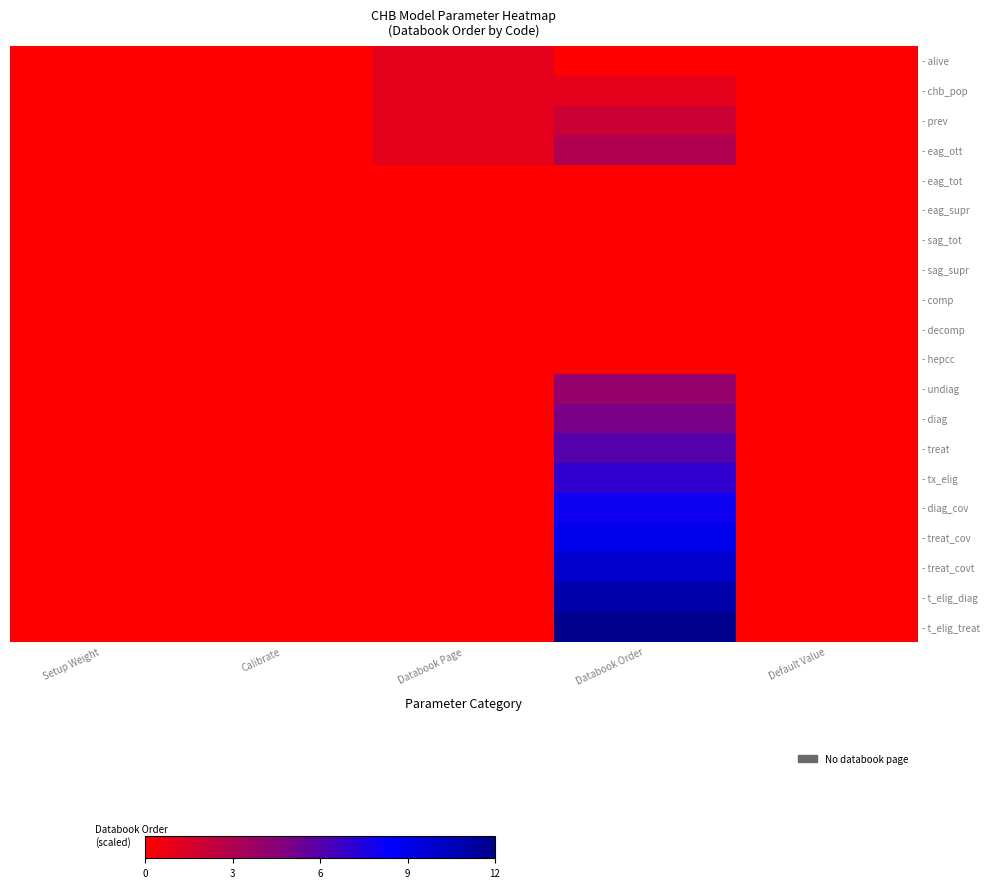

Reading left to right, what are all the values shown in this chart?

- alive: Setup Weight=0.0	Calibrate=0.0	Databook Page=8.3	Databook Order=0.0	Default Value=0.0
- chb_pop: Setup Weight=0.0	Calibrate=0.0	Databook Page=8.3	Databook Order=8.3	Default Value=0.0
- prev: Setup Weight=0.0	Calibrate=0.0	Databook Page=8.3	Databook Order=16.7	Default Value=0.0
- eag_ott: Setup Weight=0.0	Calibrate=0.0	Databook Page=8.3	Databook Order=25.0	Default Value=0.0
- eag_tot: Setup Weight=0.0	Calibrate=0.0	Databook Page=0.0	Databook Order=0.0	Default Value=0.0
- eag_supr: Setup Weight=0.0	Calibrate=0.0	Databook Page=0.0	Databook Order=0.0	Default Value=0.0
- sag_tot: Setup Weight=0.0	Calibrate=0.0	Databook Page=0.0	Databook Order=0.0	Default Value=0.0
- sag_supr: Setup Weight=0.0	Calibrate=0.0	Databook Page=0.0	Databook Order=0.0	Default Value=0.0
- comp: Setup Weight=0.0	Calibrate=0.0	Databook Page=0.0	Databook Order=0.0	Default Value=0.0
- decomp: Setup Weight=0.0	Calibrate=0.0	Databook Page=0.0	Databook Order=0.0	Default Value=0.0
- hepcc: Setup Weight=0.0	Calibrate=0.0	Databook Page=0.0	Databook Order=0.0	Default Value=0.0
- undiag: Setup Weight=0.0	Calibrate=0.0	Databook Page=0.0	Databook Order=33.3	Default Value=0.0
- diag: Setup Weight=0.0	Calibrate=0.0	Databook Page=0.0	Databook Order=41.7	Default Value=0.0
- treat: Setup Weight=0.0	Calibrate=0.0	Databook Page=0.0	Databook Order=50.0	Default Value=0.0
- tx_elig: Setup Weight=0.0	Calibrate=0.0	Databook Page=0.0	Databook Order=58.3	Default Value=0.0
- diag_cov: Setup Weight=0.0	Calibrate=0.0	Databook Page=0.0	Databook Order=66.7	Default Value=0.0
- treat_cov: Setup Weight=0.0	Calibrate=0.0	Databook Page=0.0	Databook Order=75.0	Default Value=0.0
- treat_covt: Setup Weight=0.0	Calibrate=0.0	Databook Page=0.0	Databook Order=83.3	Default Value=0.0
- t_elig_diag: Setup Weight=0.0	Calibrate=0.0	Databook Page=0.0	Databook Order=91.7	Default Value=0.0
- t_elig_treat: Setup Weight=0.0	Calibrate=0.0	Databook Page=0.0	Databook Order=100.0	Default Value=0.0